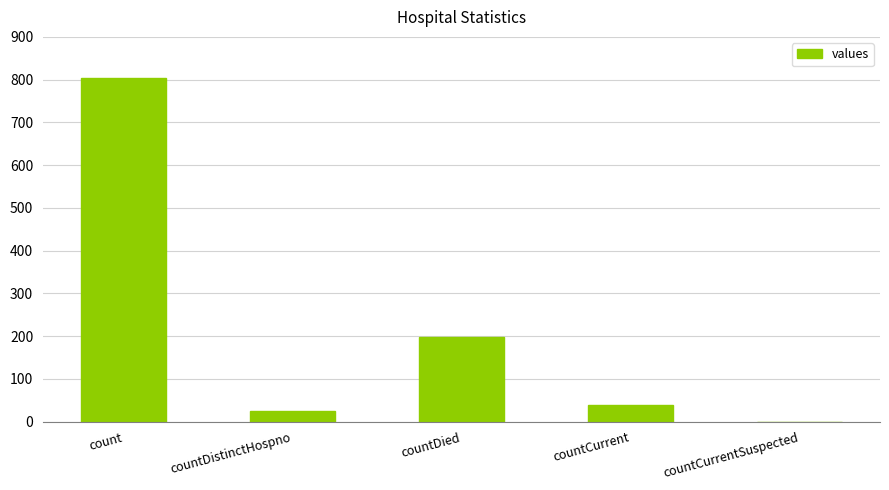

Reading left to right, list all the values displayed in this chart.

count=804	countDistinctHospno=26	countDied=197	countCurrent=39	countCurrentSuspected=0